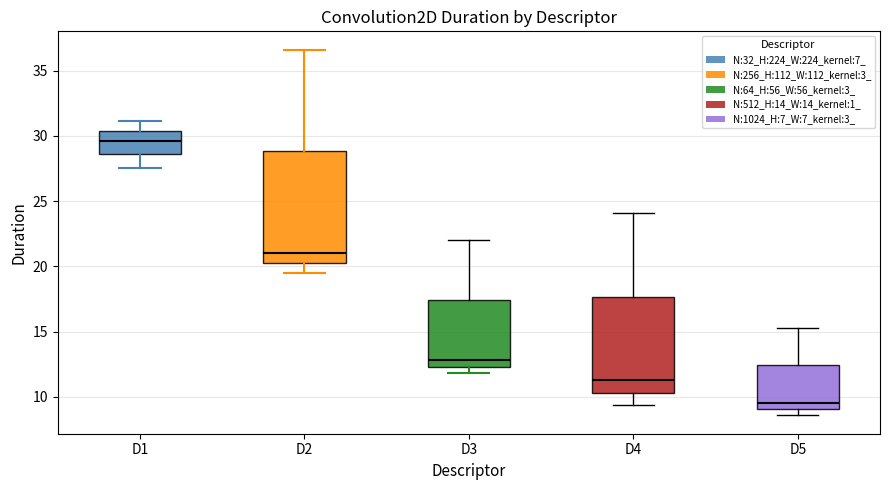

Which box has the lowest median line?

D5